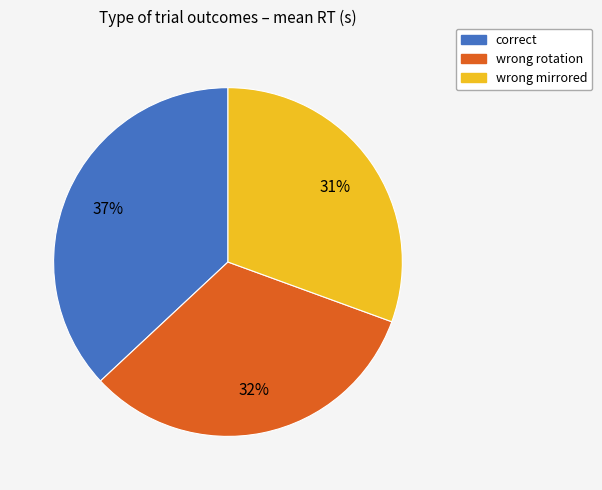

Is it true that wrong mirrored is 42% of the pie?

False